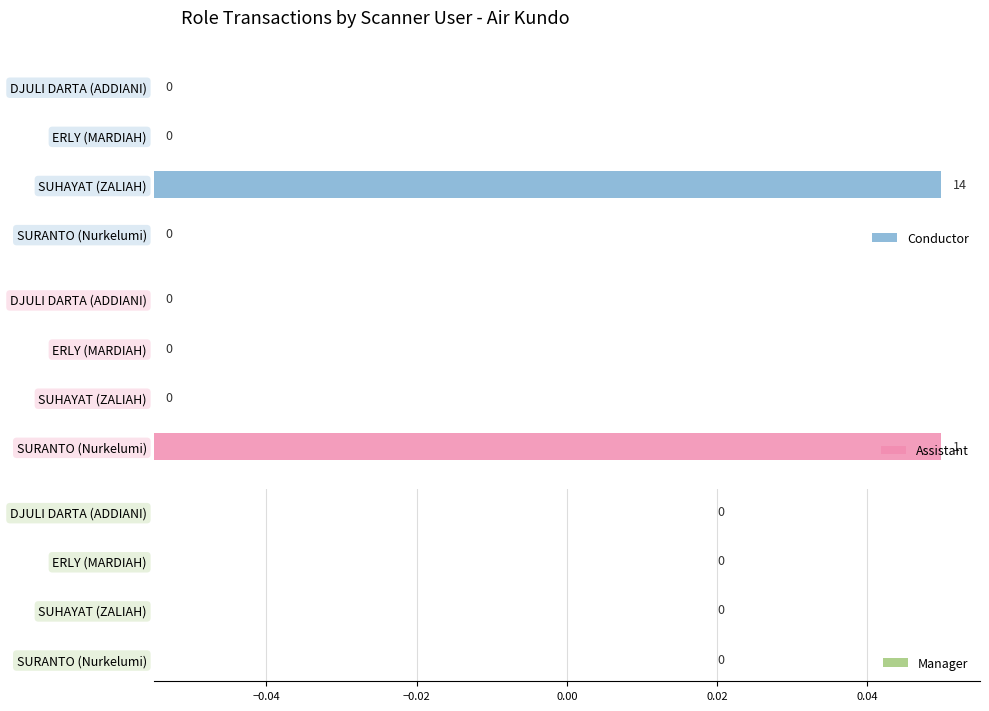

Count the number of categories in the chart.

4